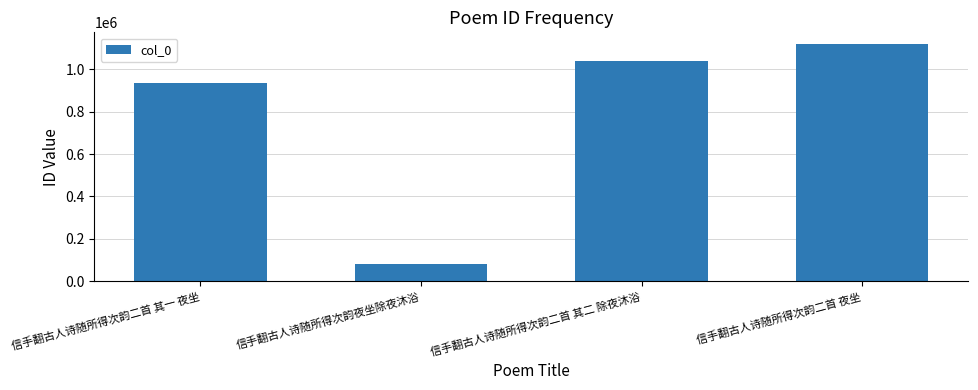

Does the chart contain stacked bars?

No